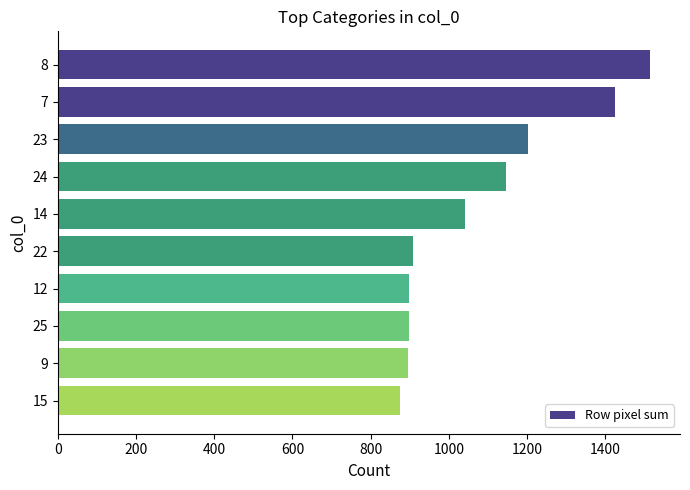

What is the difference between the values at 23 and 24?

55